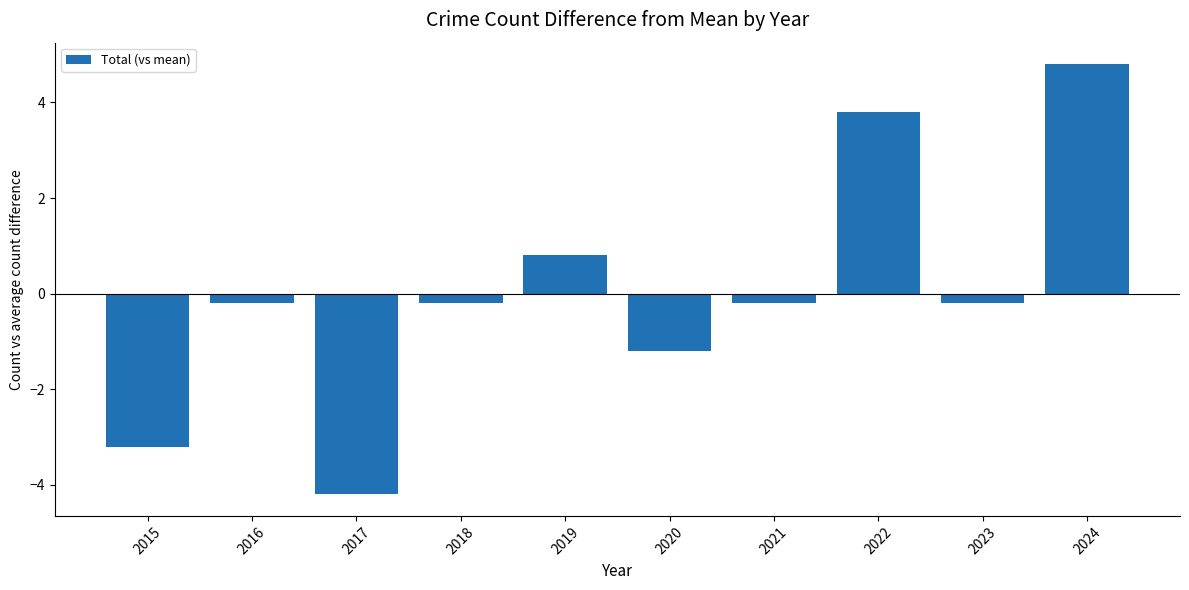

What is the difference between the maximum and second lowest values?

8.0